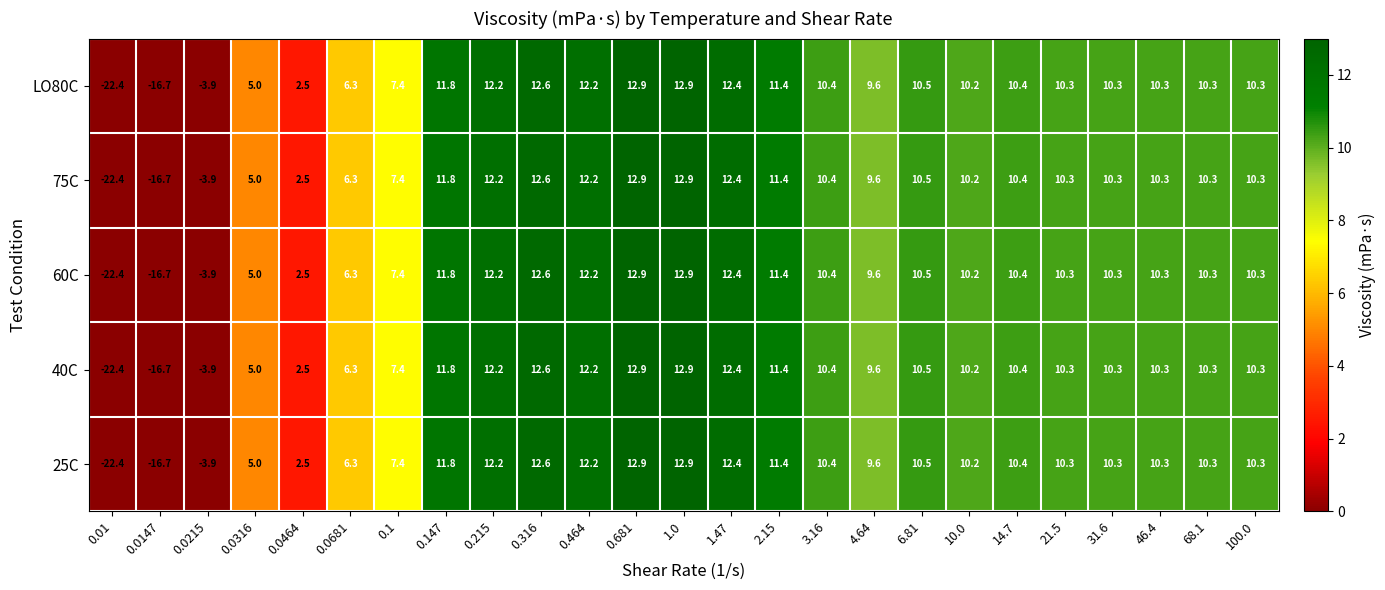

Where does the 25C series first go above 10?

0.147